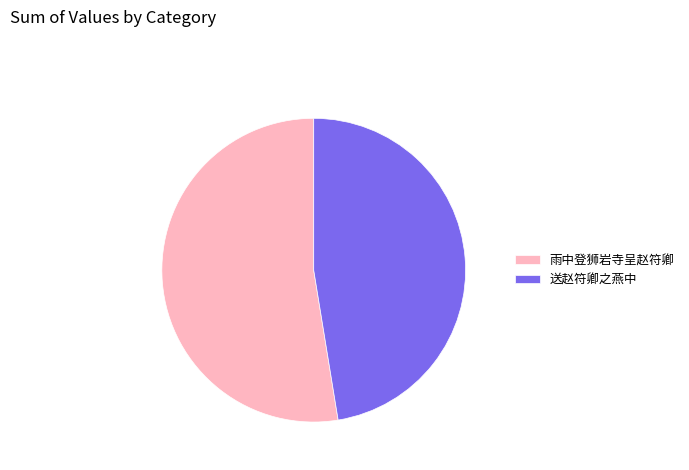

Which slice is the smallest?

送赵符卿之燕中